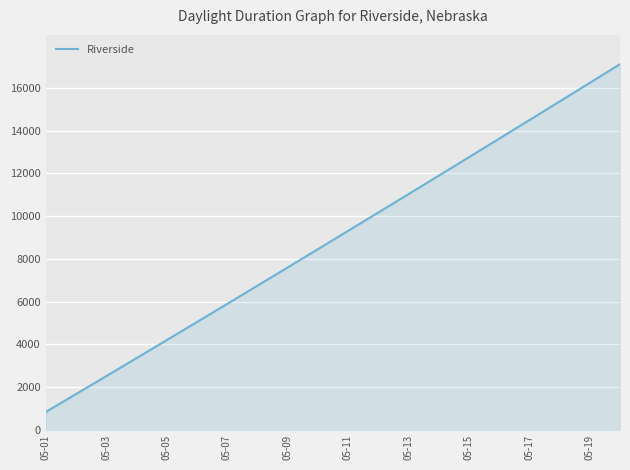

What is the greatest value displayed?

17107